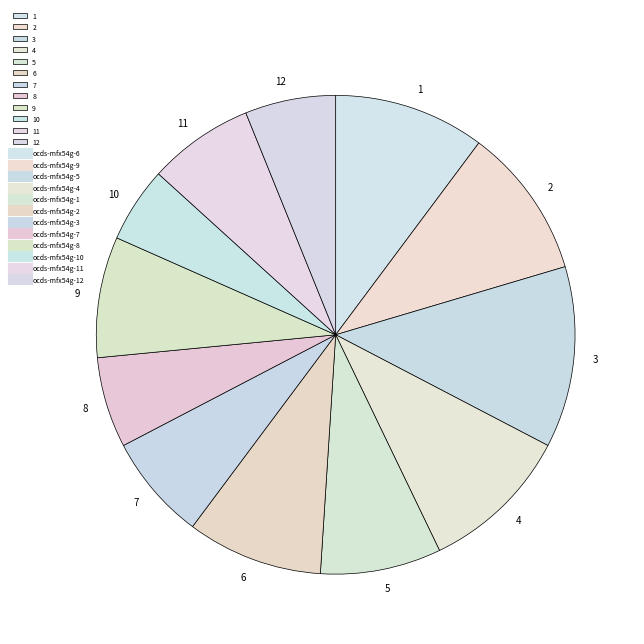

Is 6 the majority of the pie?

No